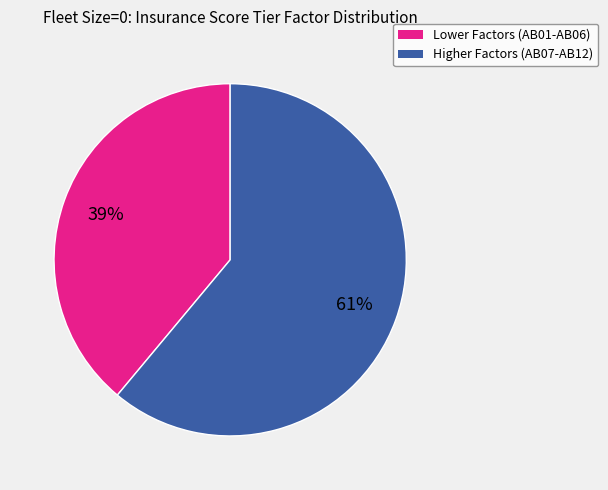

Does any single category account for the majority?

Yes